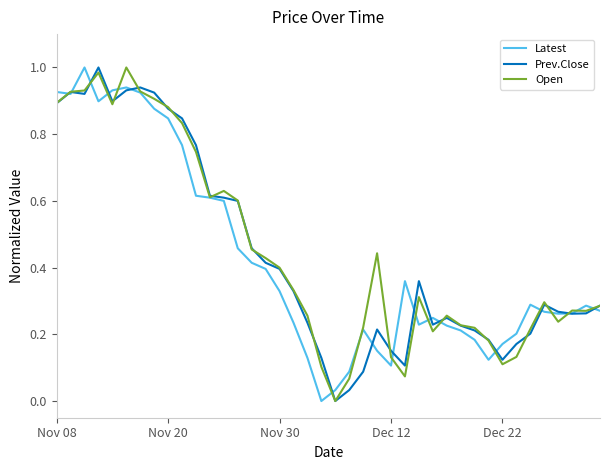

What are all the series names shown in the legend?

Latest, Prev.Close, Open